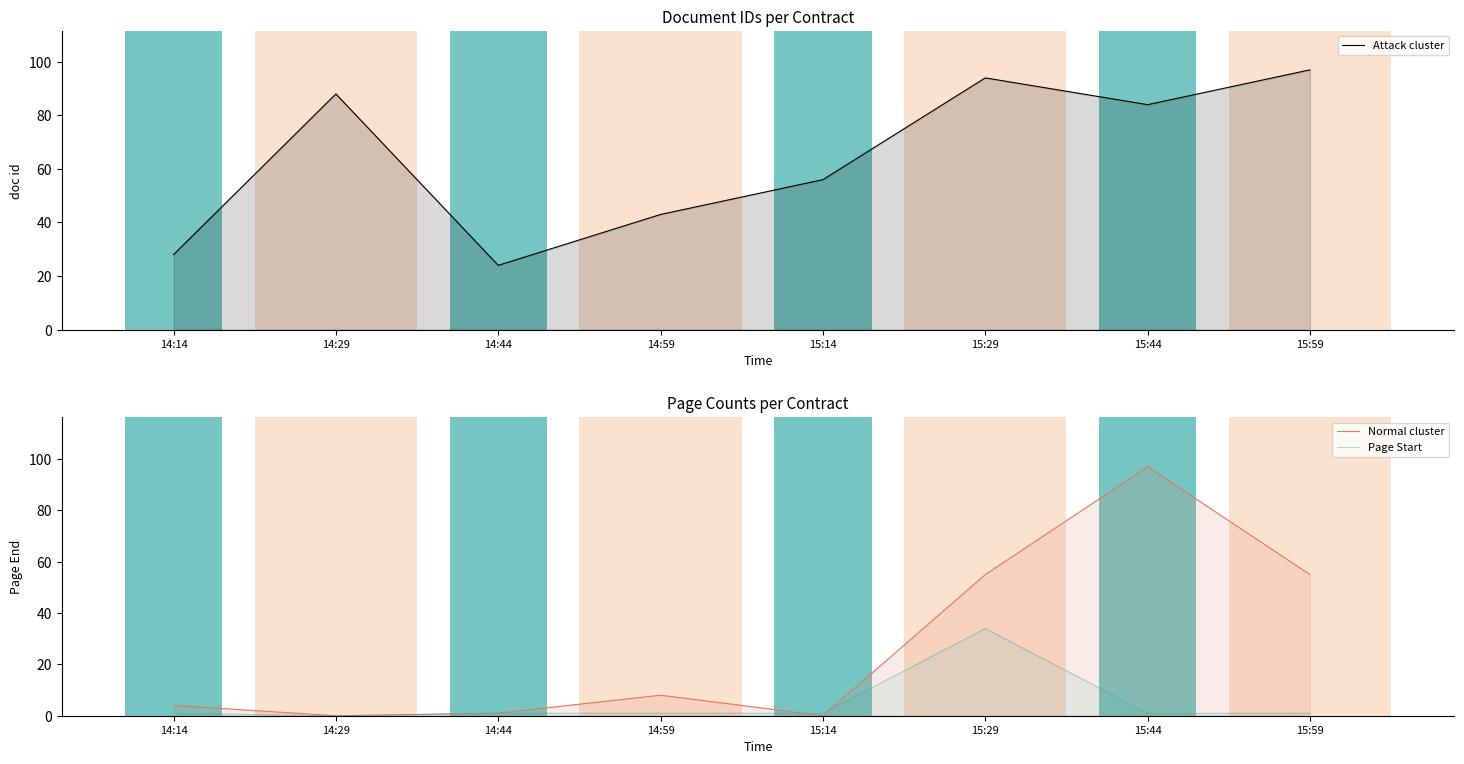

At which category is the sum across all series the highest?

15:29